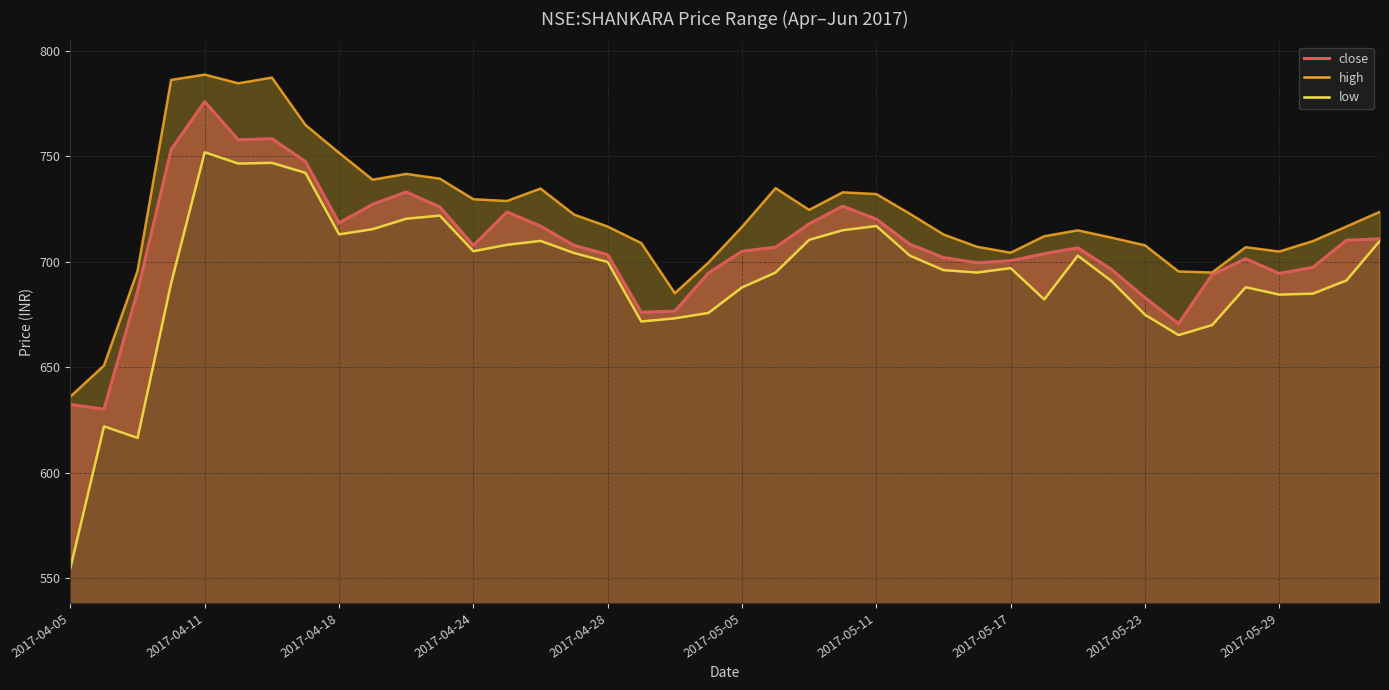

What is the total value across all series at 33?

2031.6